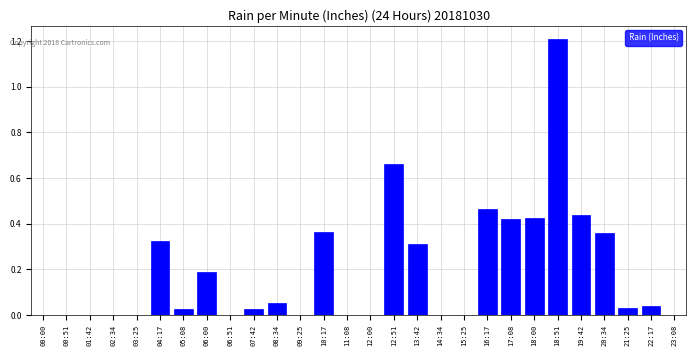

What is the change in value from 06:51 to 16:17?

+0.5